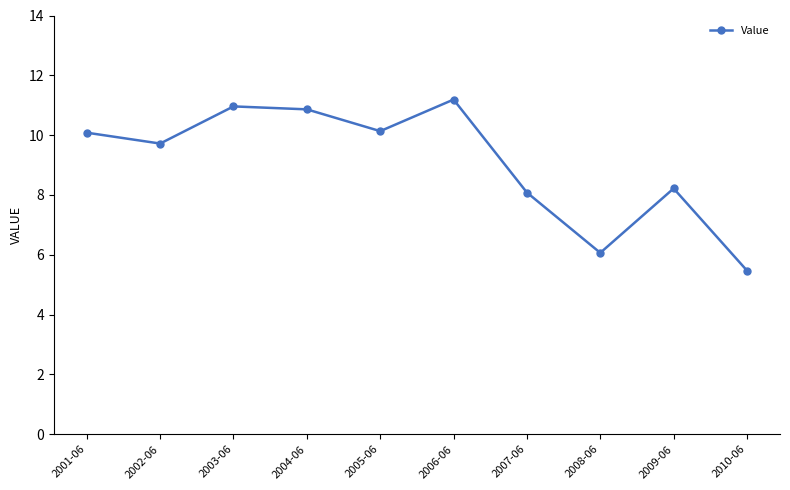

Which label corresponds to the smallest value in the chart?

2010-06